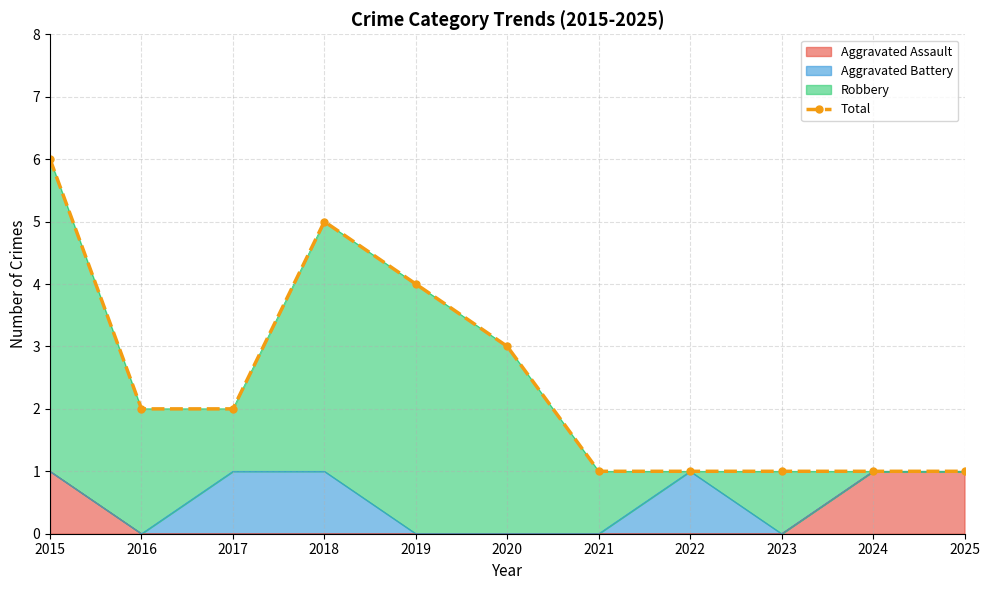

Is it true that Aggravated Assault equals 1 at 2015?

True